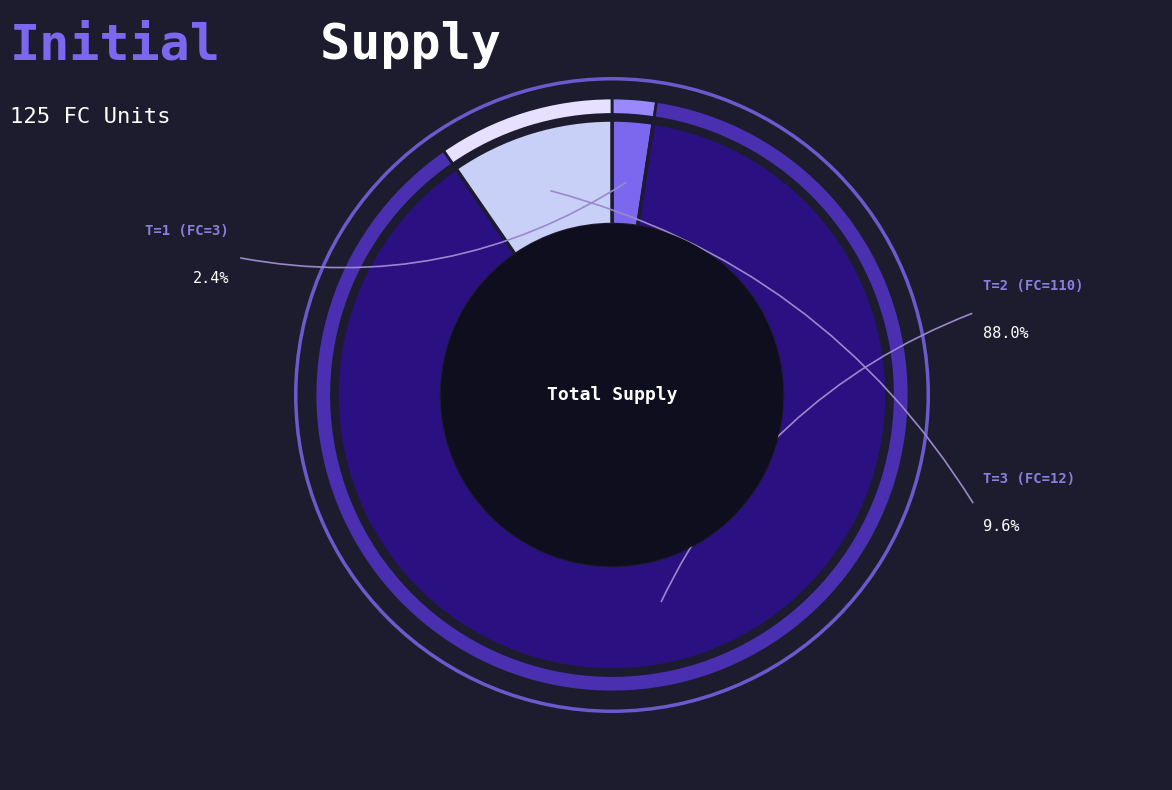

To the nearest percent, what is the combined percentage of 3 and 12?

12%